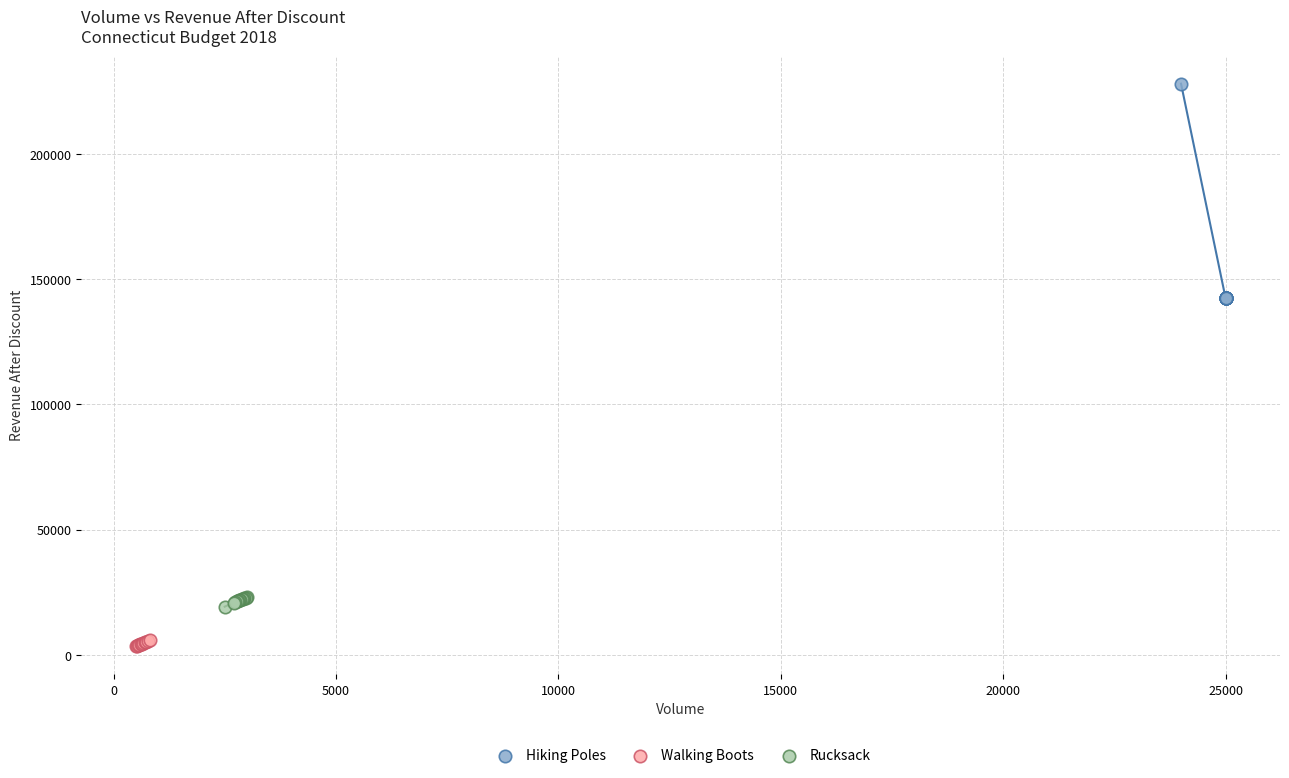

Which series contains the highest Y value?

Hiking Poles